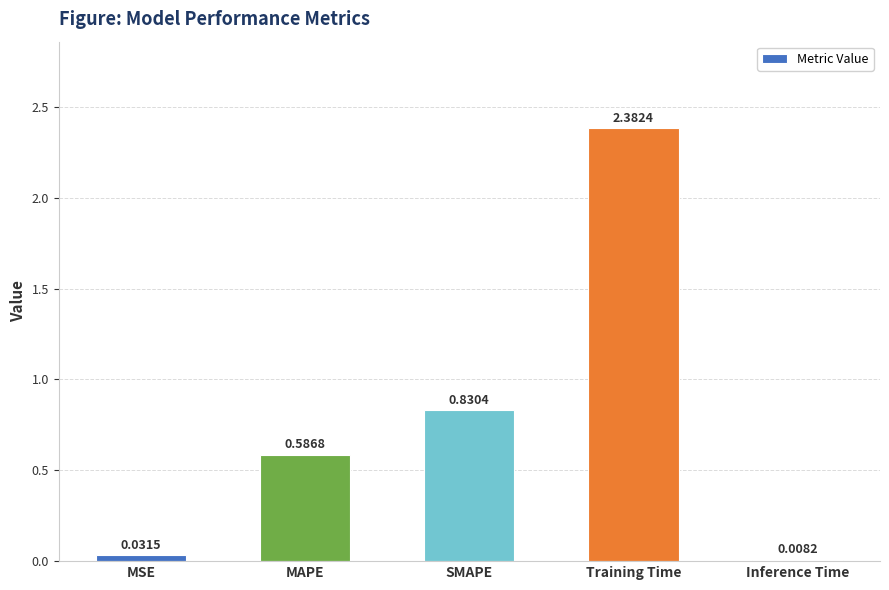

What is the sum of all values?

3.8